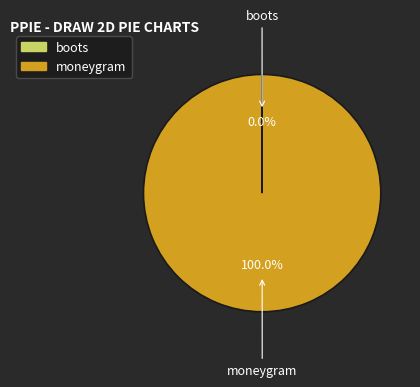

Which slice is the largest?

moneygram